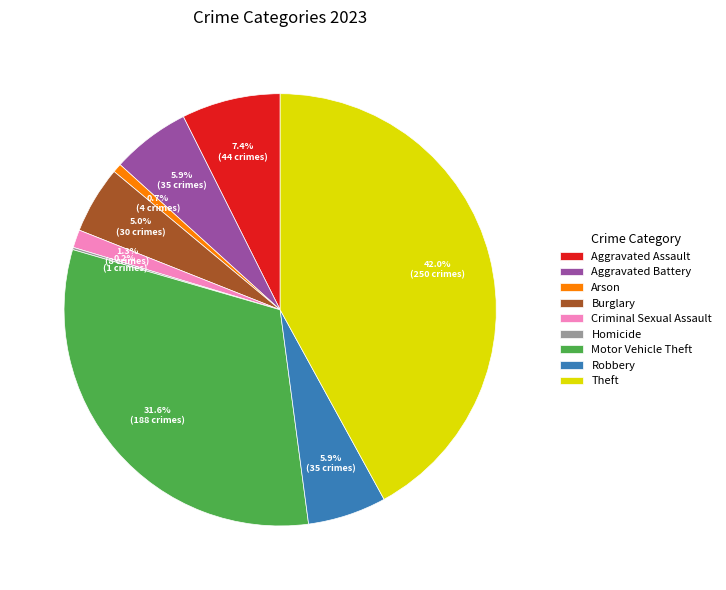

To the nearest percent, what is the combined percentage of Theft and Aggravated Assault?

49%